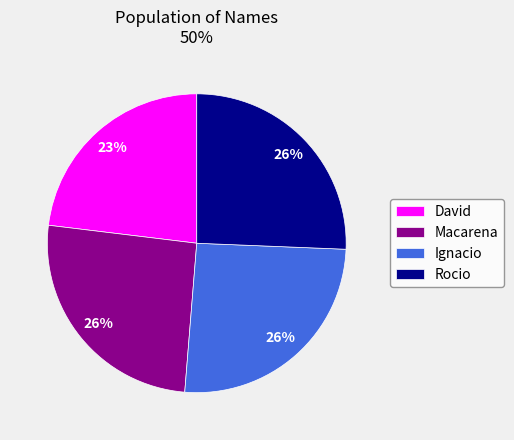

To the nearest percent, what percentage of the pie is Ignacio?

26%